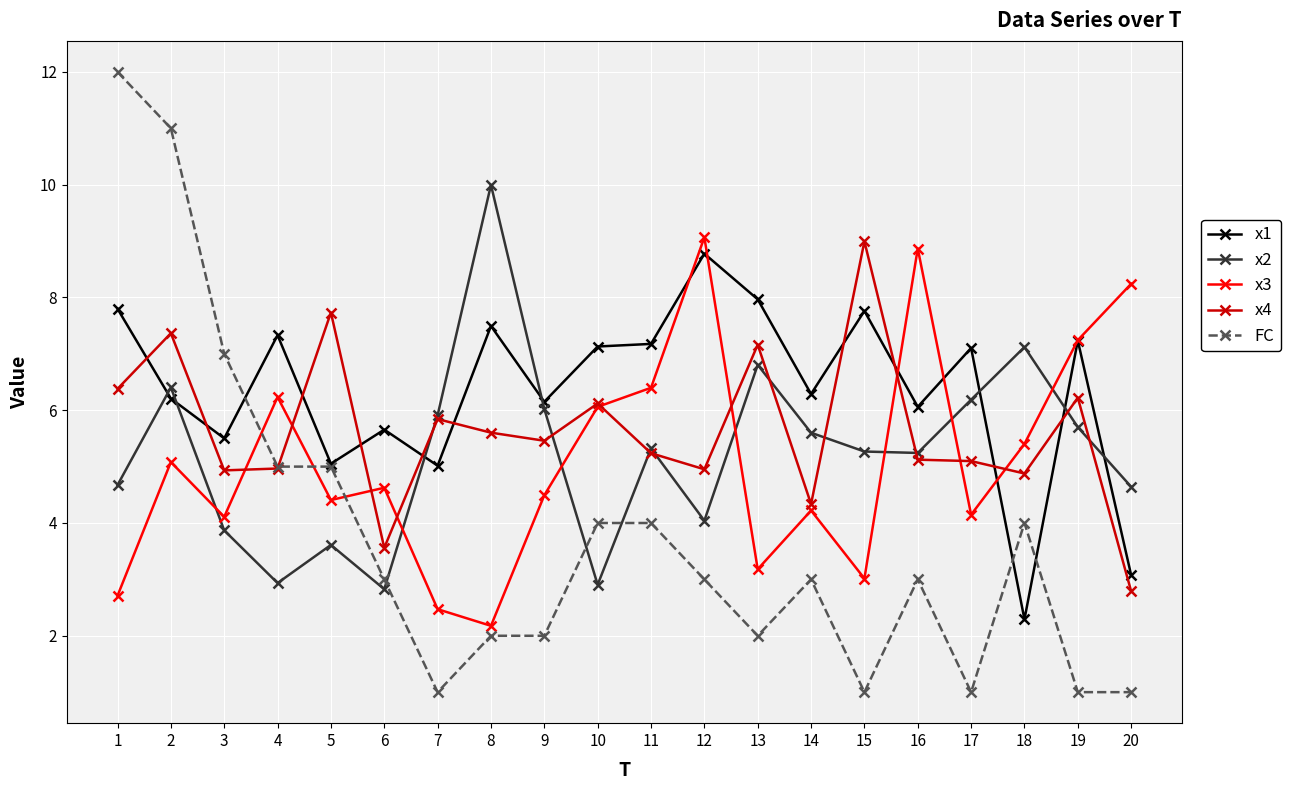

True or false: x4 has more than 2 interior local peaks.

True